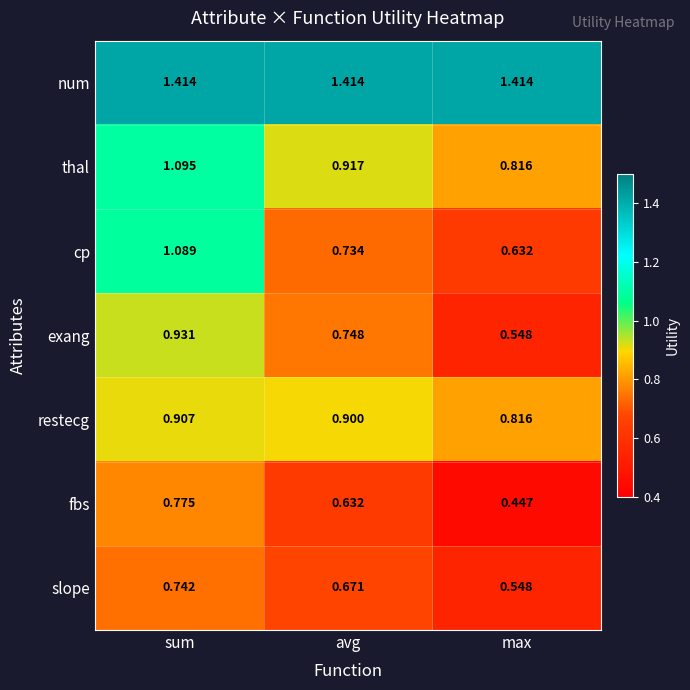

Between avg and max, which series saw the biggest shift?

exang